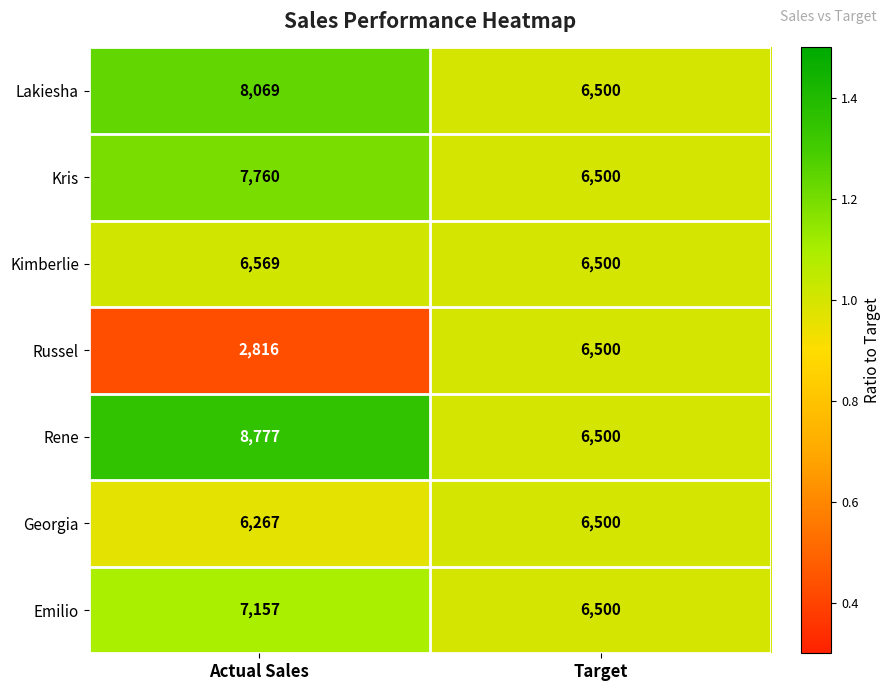

What is the sum of the Russel values at Actual Sales and Target?

9316